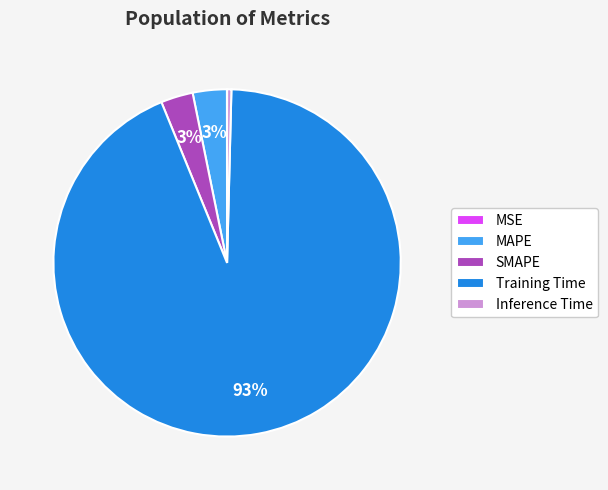

Is MAPE the majority of the pie?

No